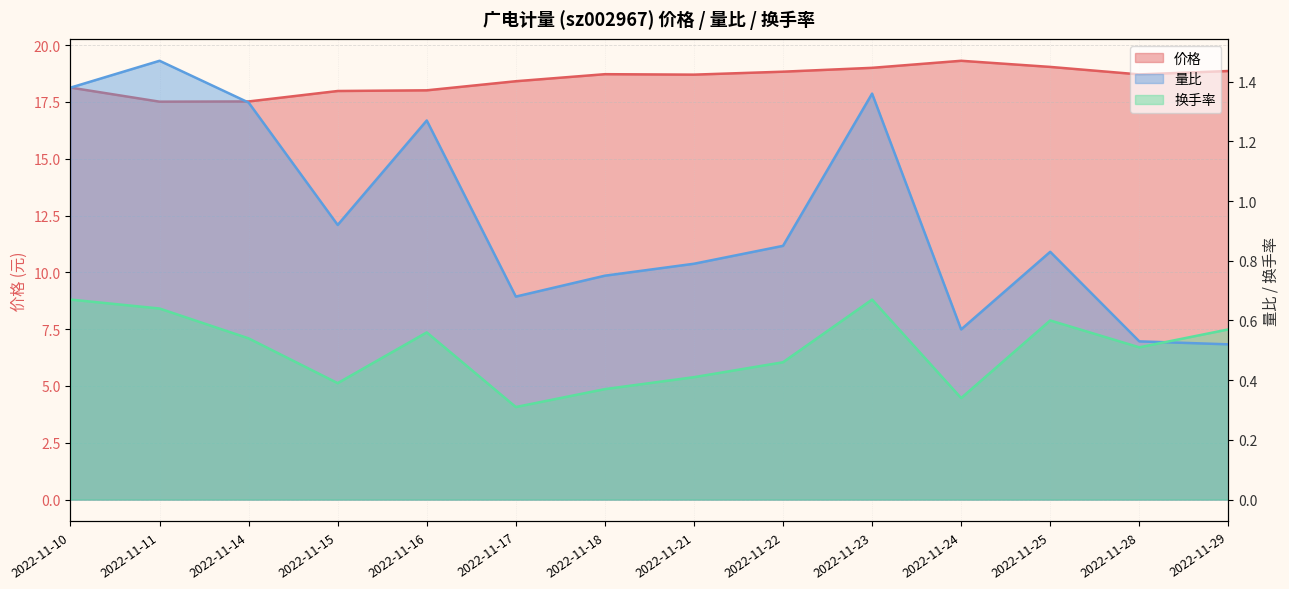

What is the value of the 换手率 point at the 10th from the left?

0.7